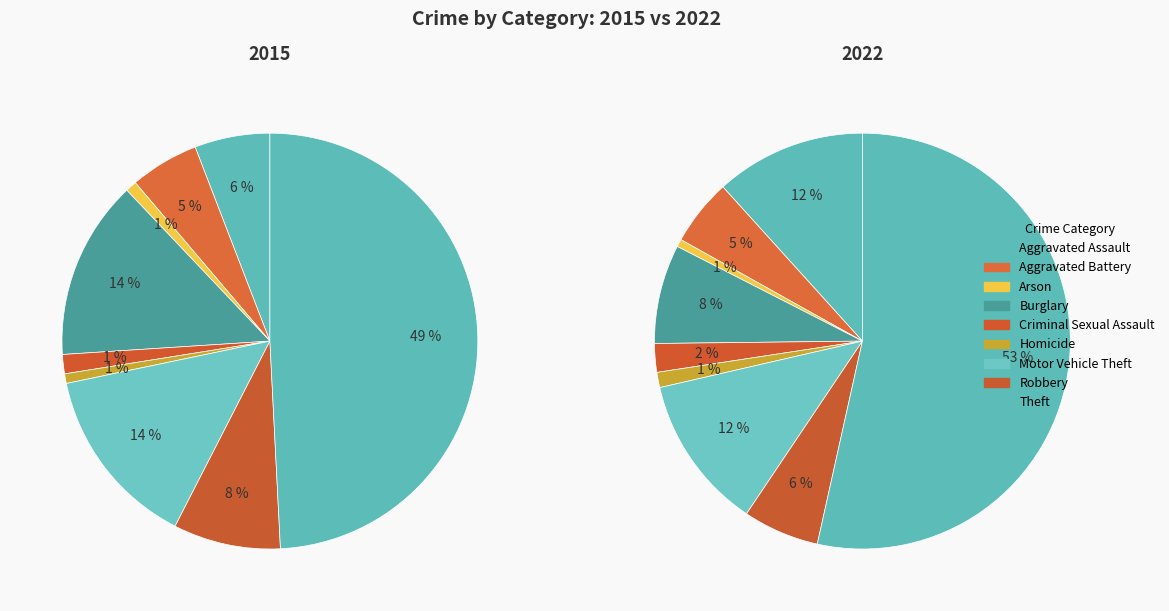

Which category accounts for the majority?

Theft